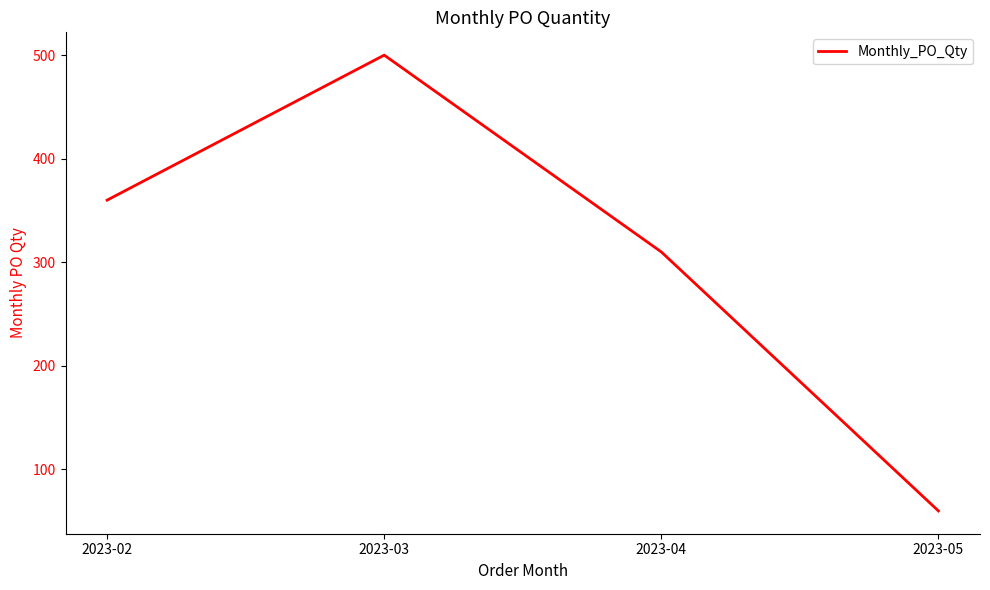

Approximately how many times larger is the value at 2023-04 compared to 2023-03?

0.6